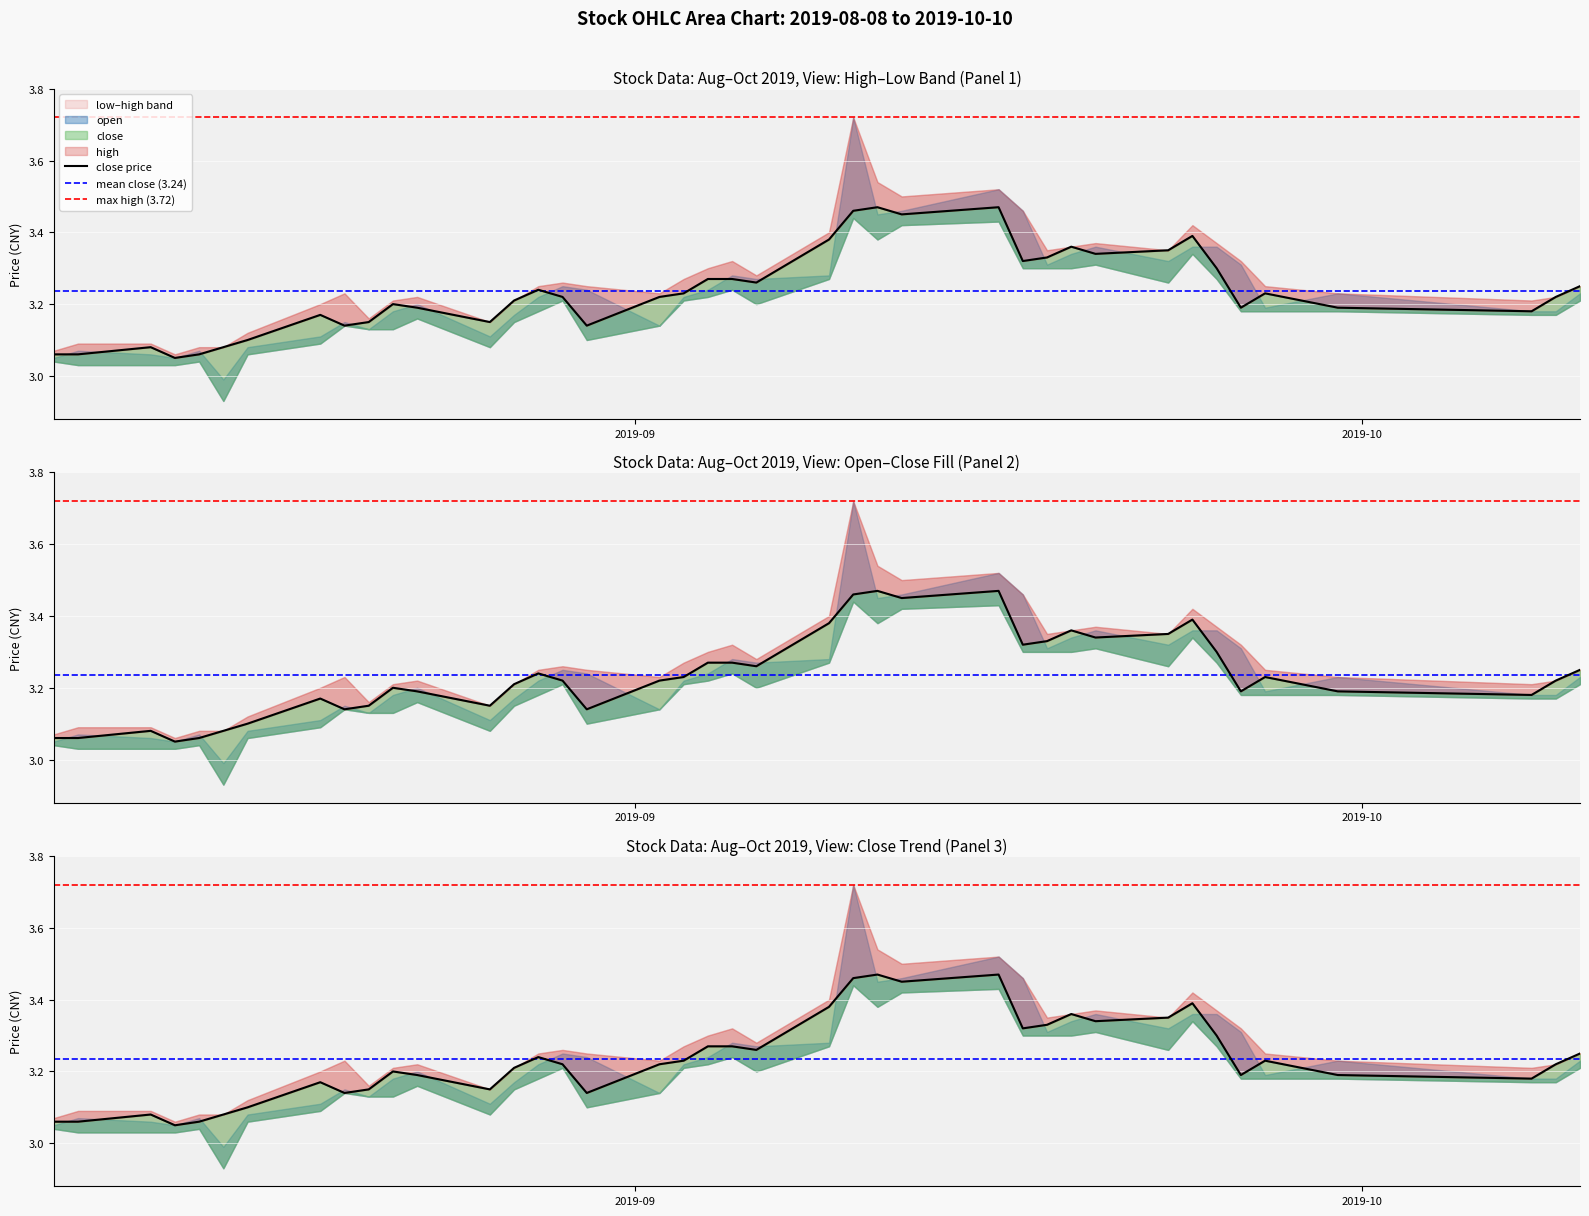

True or false: open and low intersect in this chart.

False